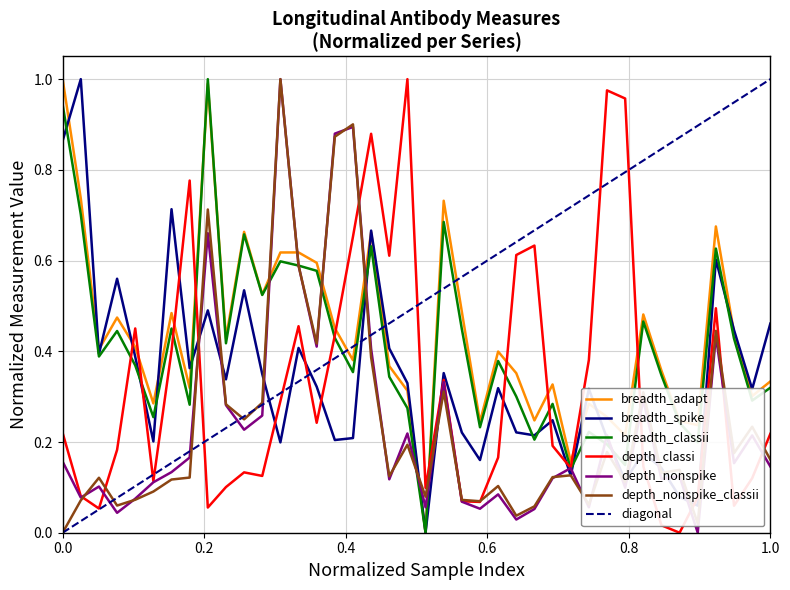

True or false: breadth_classii has more than 0 interior local peaks.

True